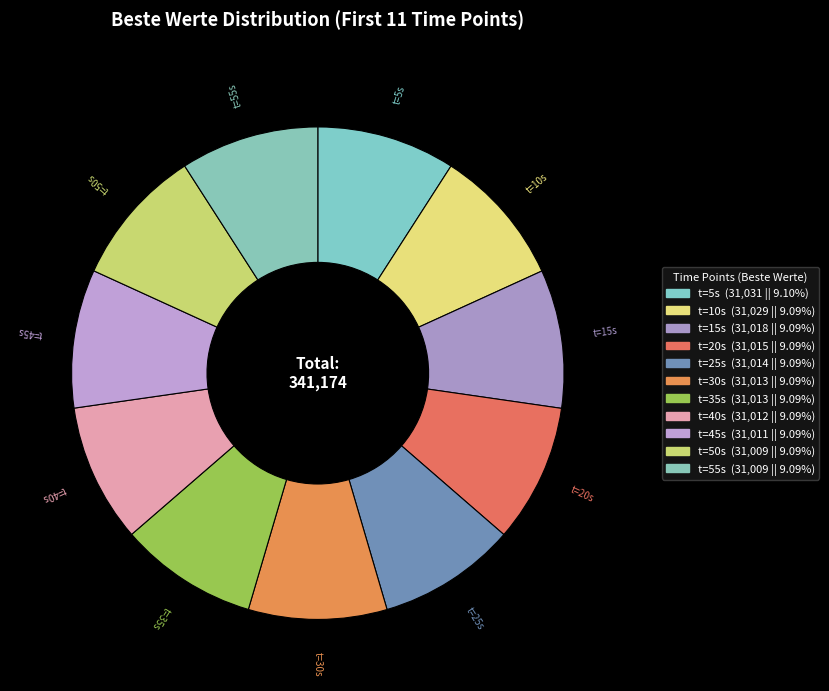

How many segments does this pie chart have?

11